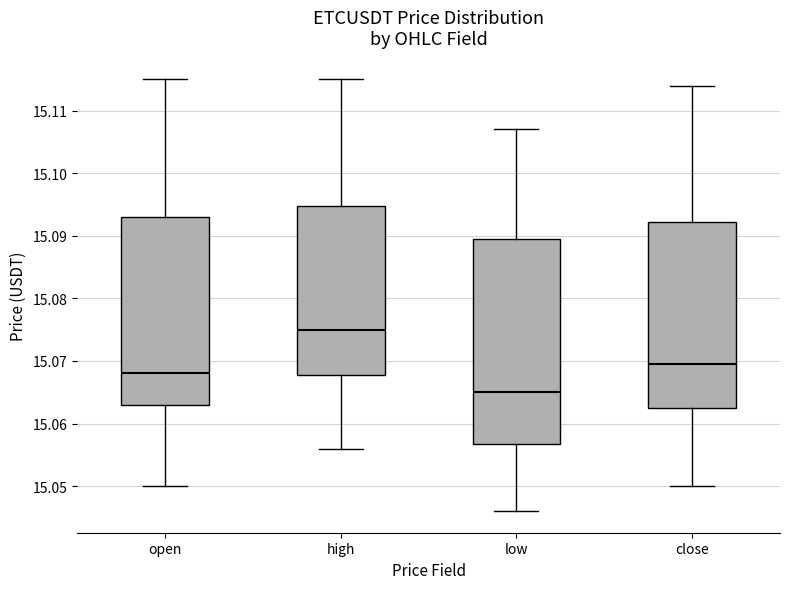

Which box has the lowest median line?

low